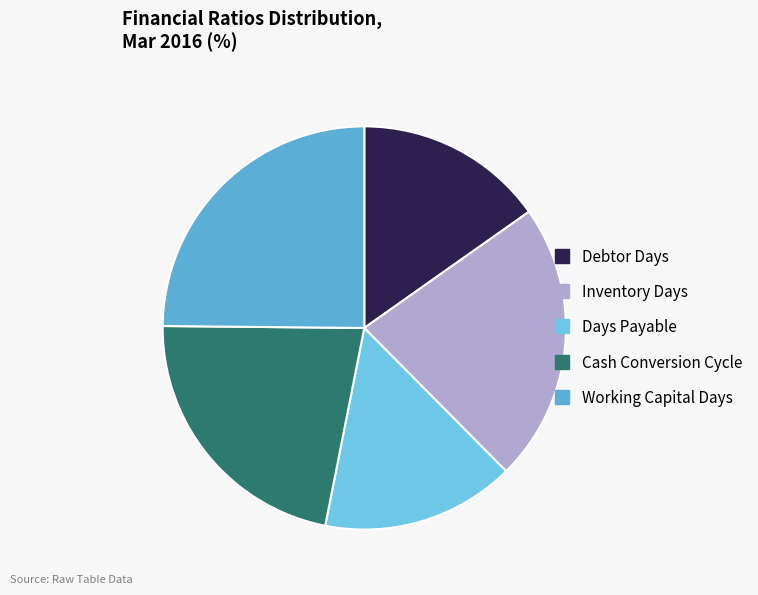

How many slices are in this pie chart?

5